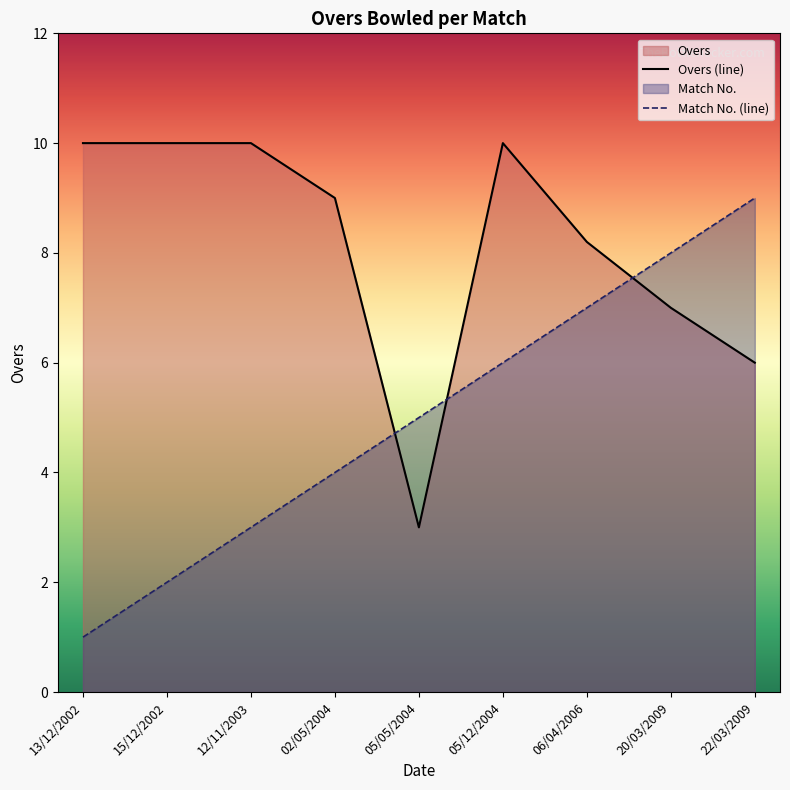

How many data points in Match are above 5?

4